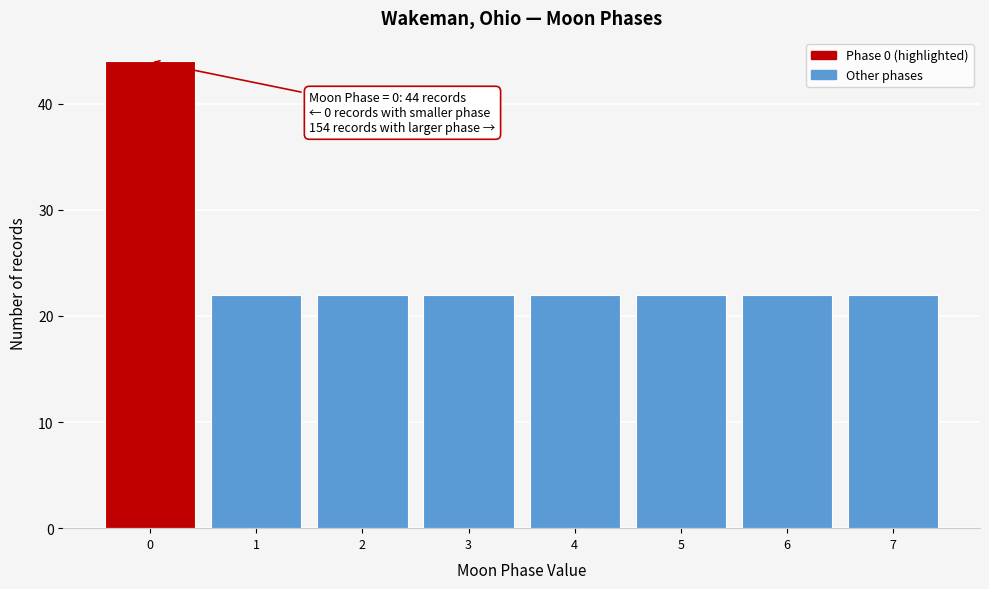

Which range on the x-axis has the tallest bar?

-0.5 to 0.5